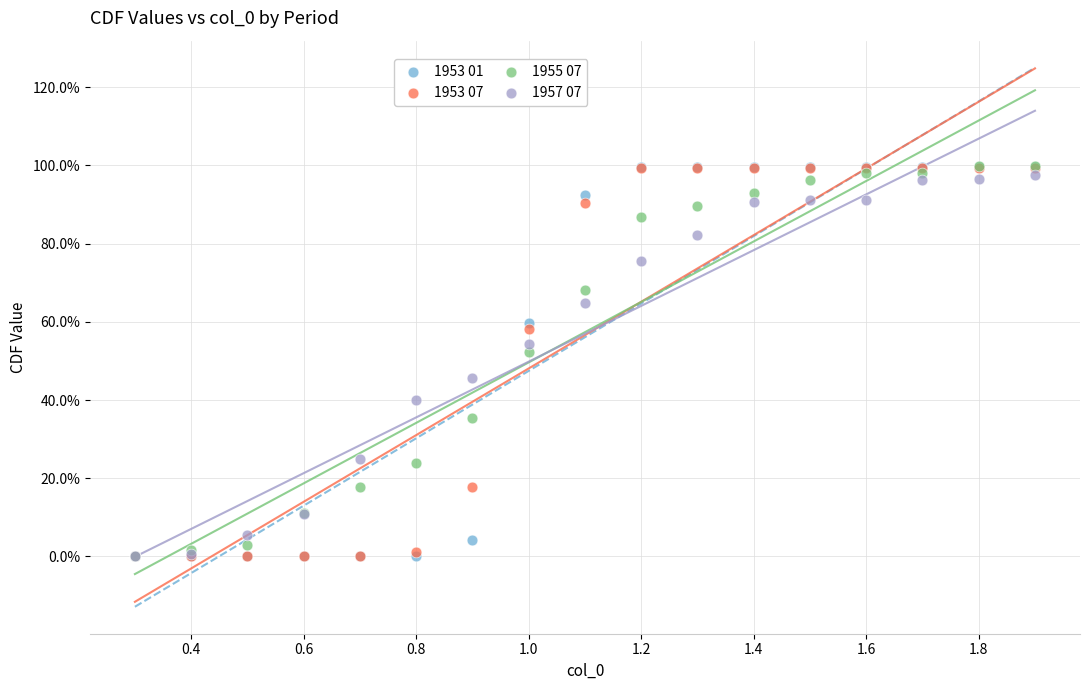

What are all the series names shown in the legend?

1953 01, 1953 07, 1955 07, 1957 07